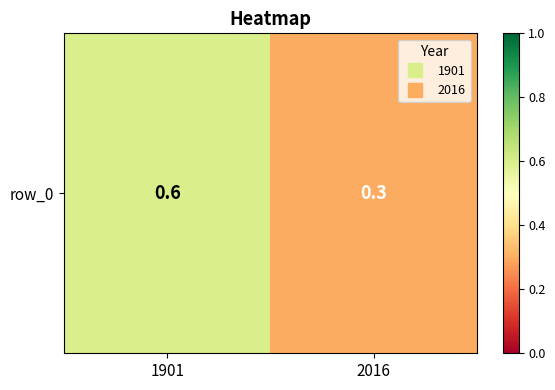

List the labels in order of value, largest first.

1901, 2016